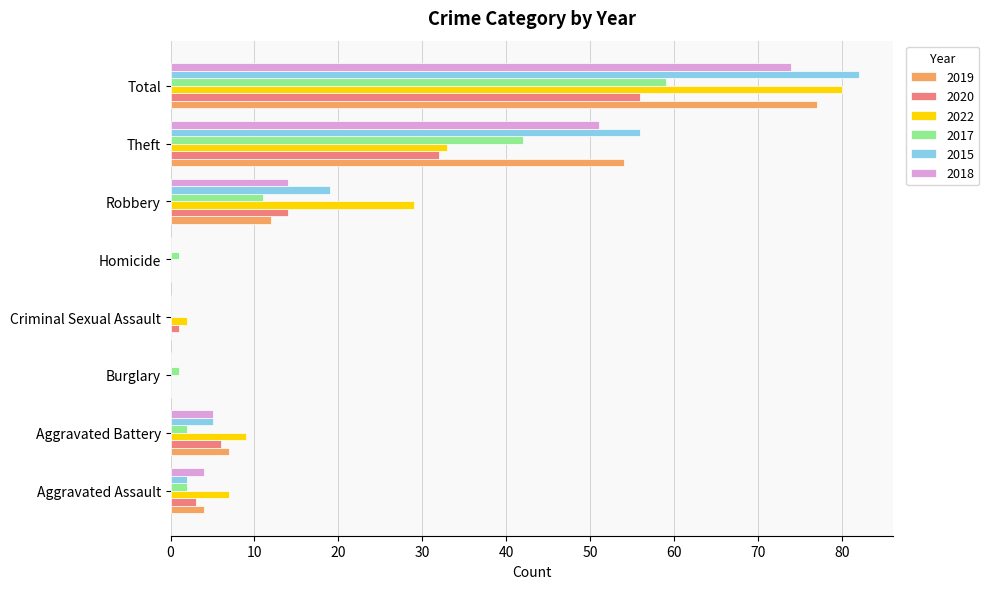

What is the total value across all series at Aggravated Battery?

34